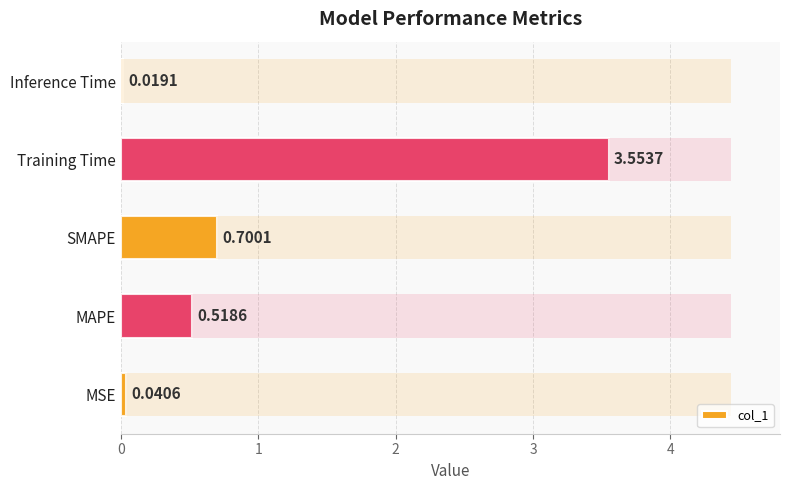

True or false: the data shows 0.3 at MAPE.

False